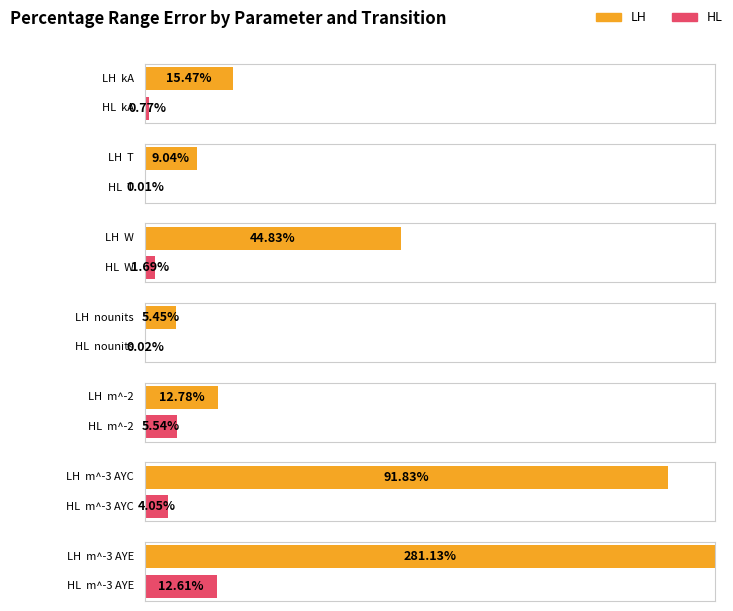

What is the maximum value for LH?

281.1